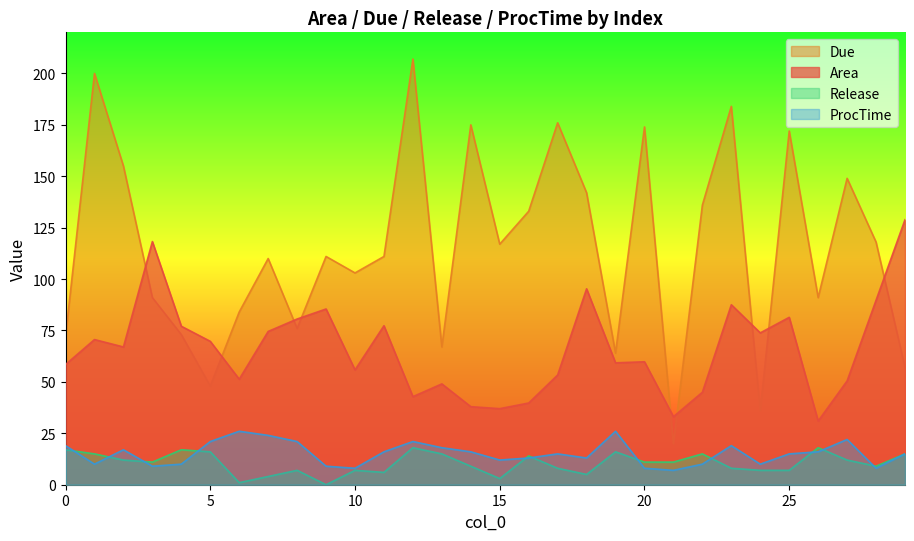

What is the value of the Due point at the 11th from the left?

103.0